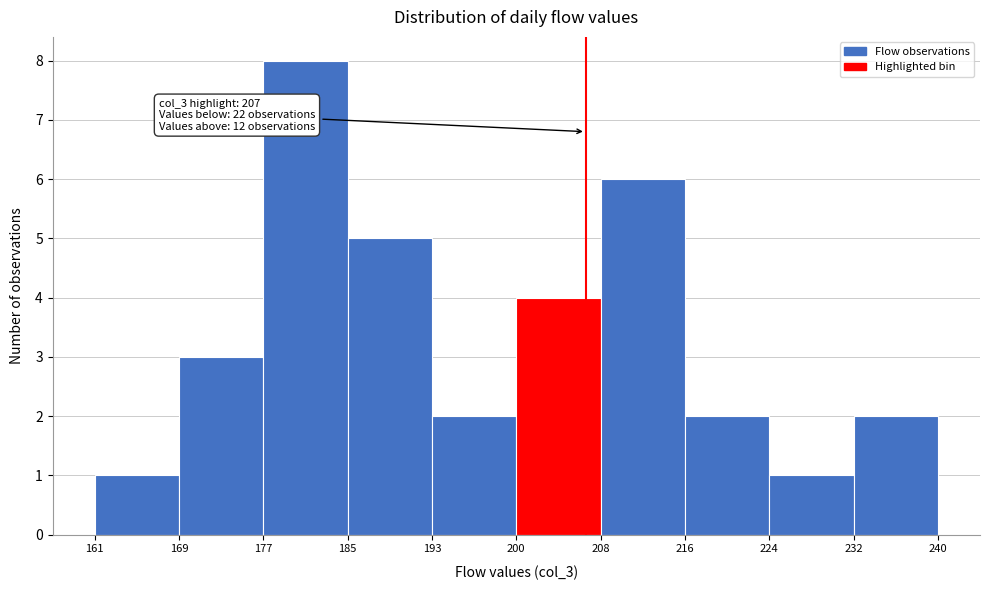

Over which range of the x-axis is the bar tallest?

177 to 185